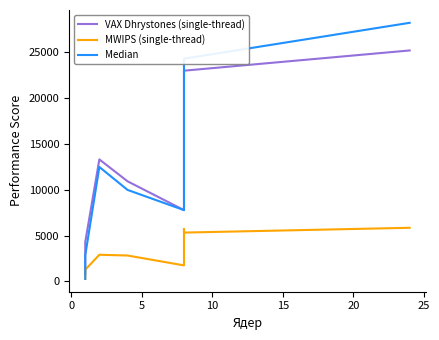

The value of VAX Dhrystones (single-thread) at 0 is 2534.0. True or false?

False